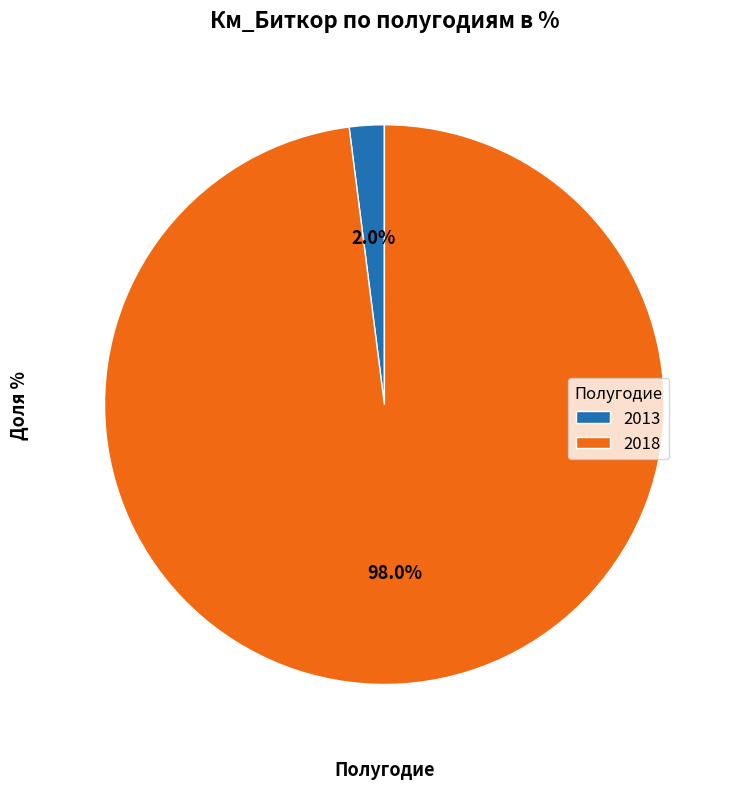

Which slice is the largest?

2018